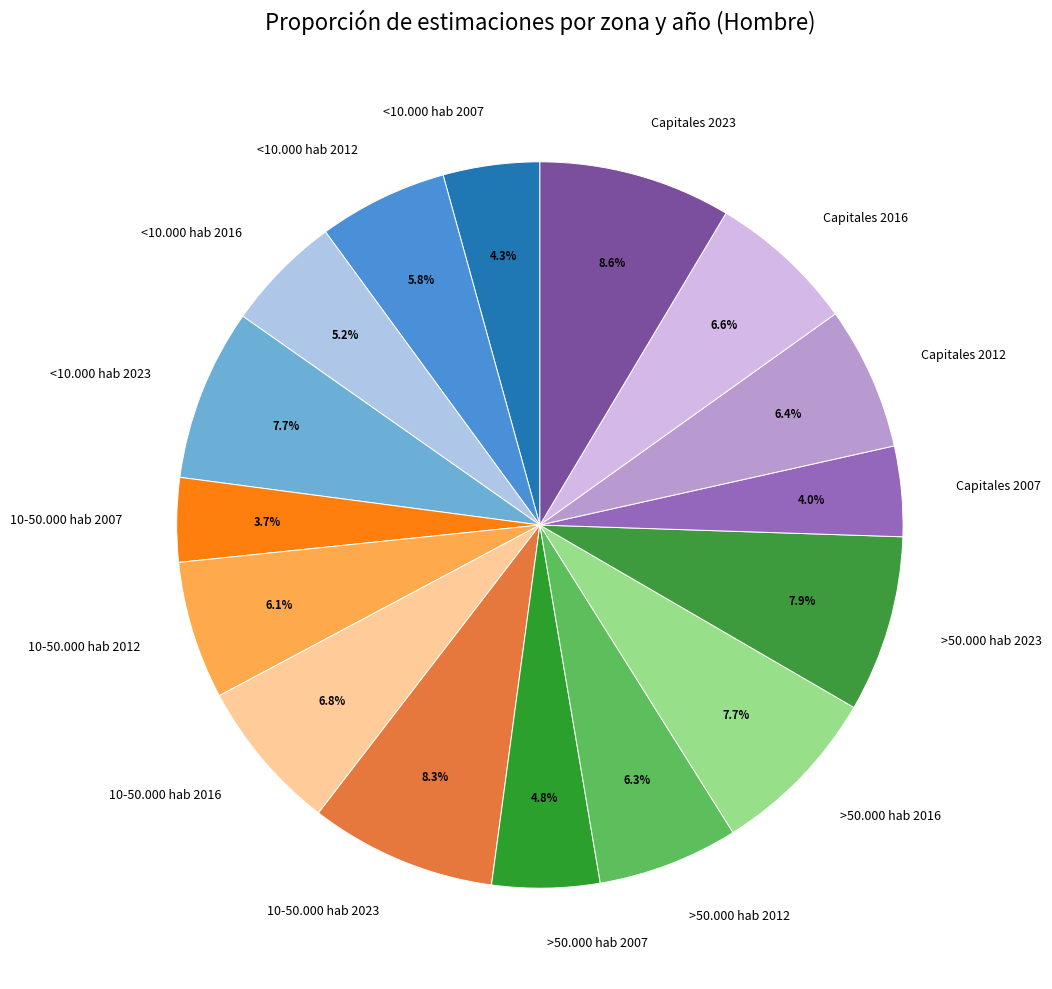

Combined, what portion of the pie is Capitales 2007 and Capitales 2012?

10.4%